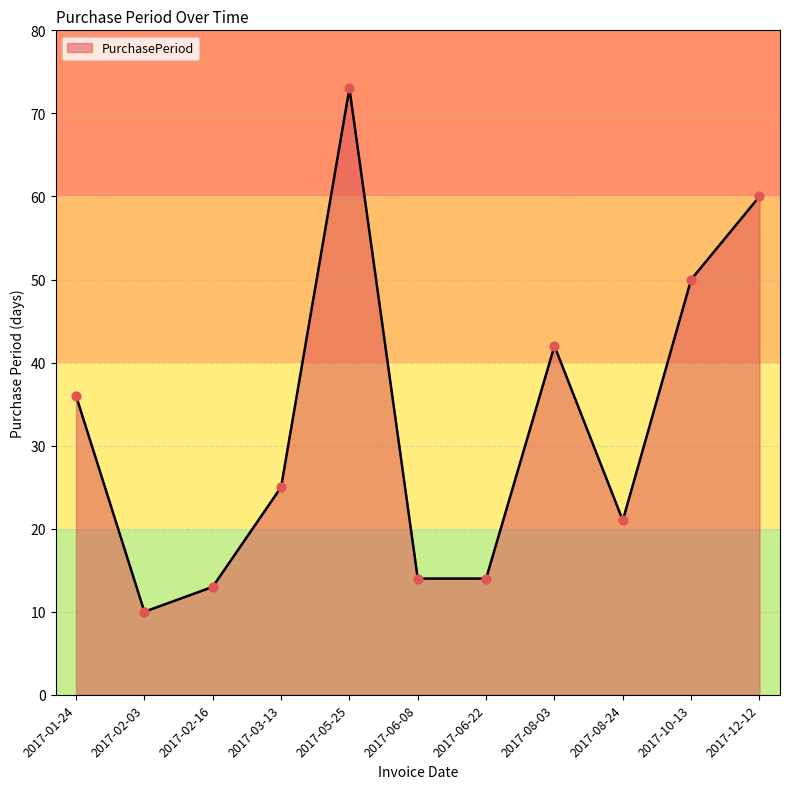

What is the ratio of the value at 2017-06-08 to the value at 2017-10-13?

0.3